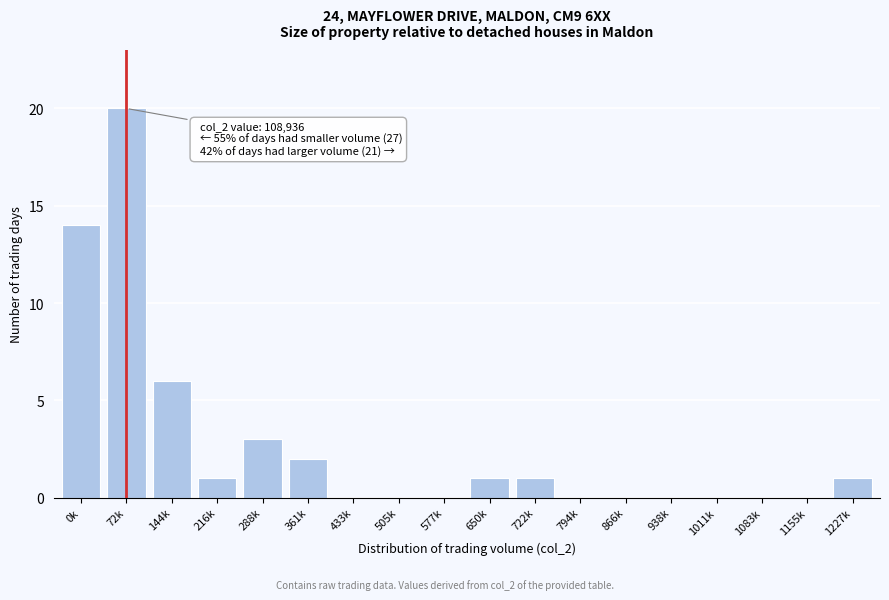

Reading left to right, list all the values displayed in this chart.

0k=14	72k=20	144k=6	216k=1	288k=3	361k=2	433k=0	505k=0	577k=0	650k=1	722k=1	794k=0	866k=0	938k=0	1011k=0	1083k=0	1155k=0	1227k=1